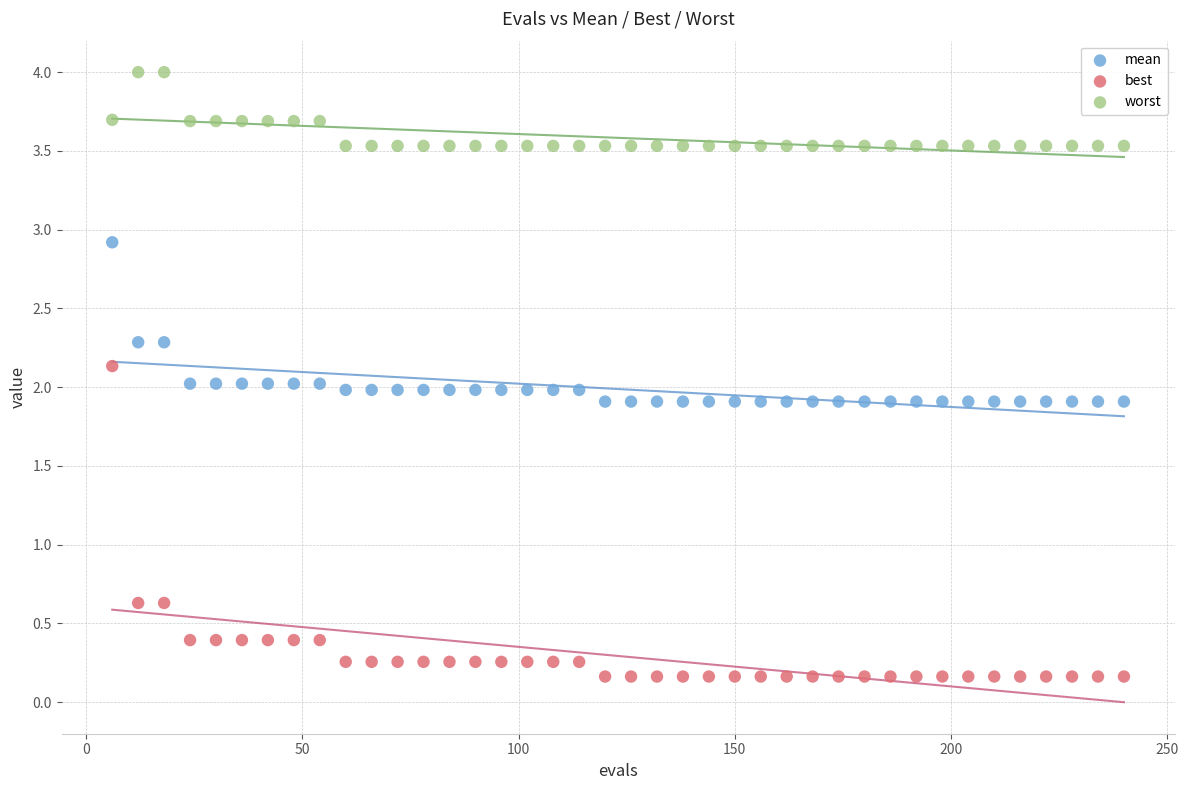

What is the X range (max minus min) for the scatter plot?

234.0